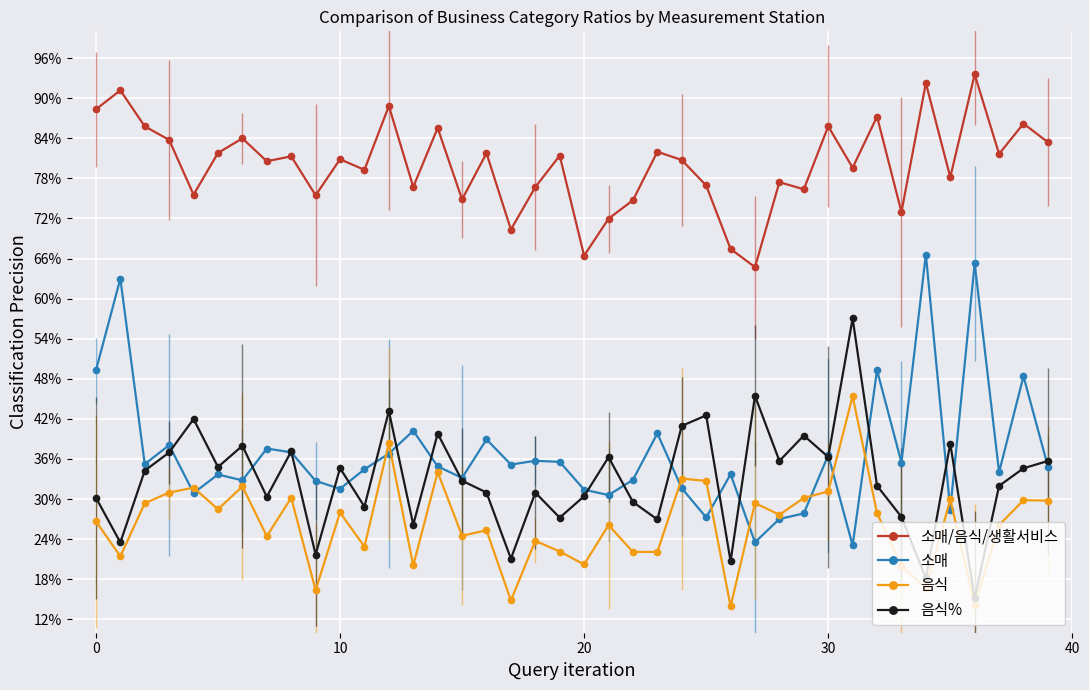

True or false: 소매/음식/생활서비스 has more than 2 points higher than both neighbors.

True